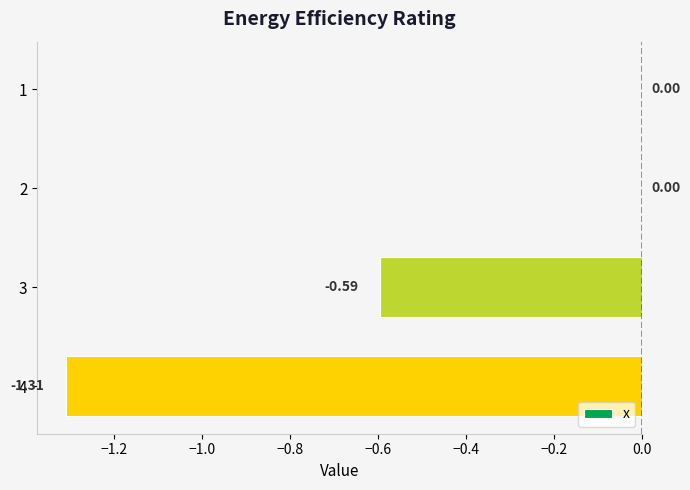

What is the sum of all values?

-1.9